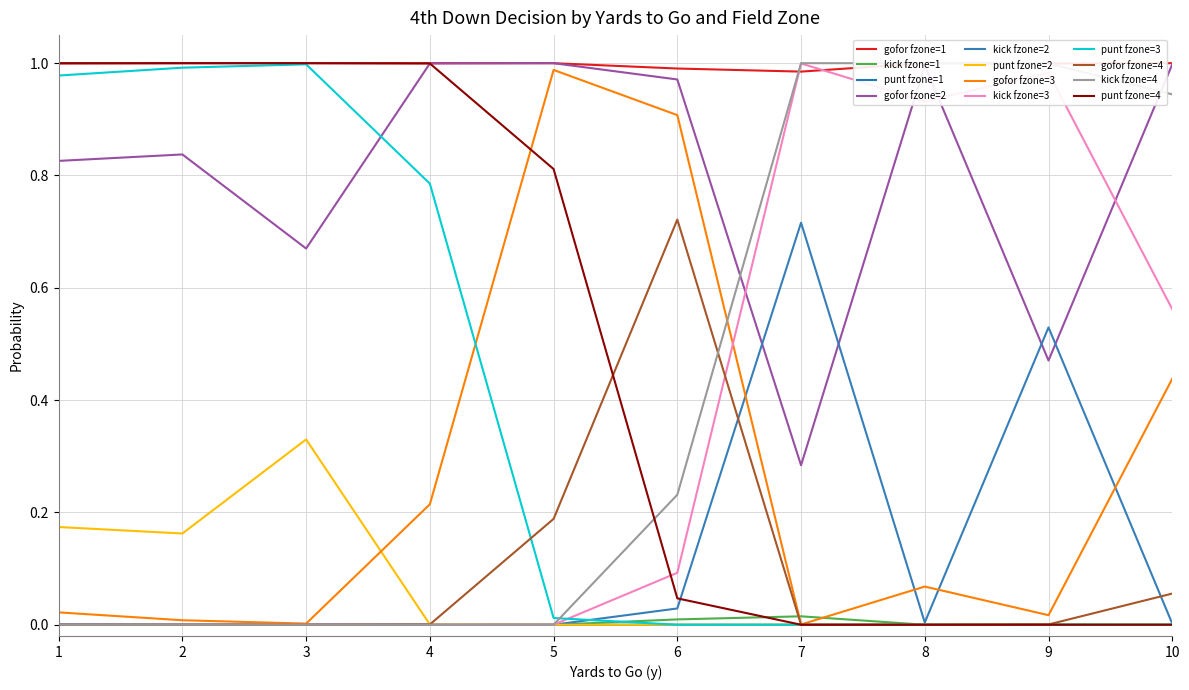

How many intersections are there between gofor and kick?

7